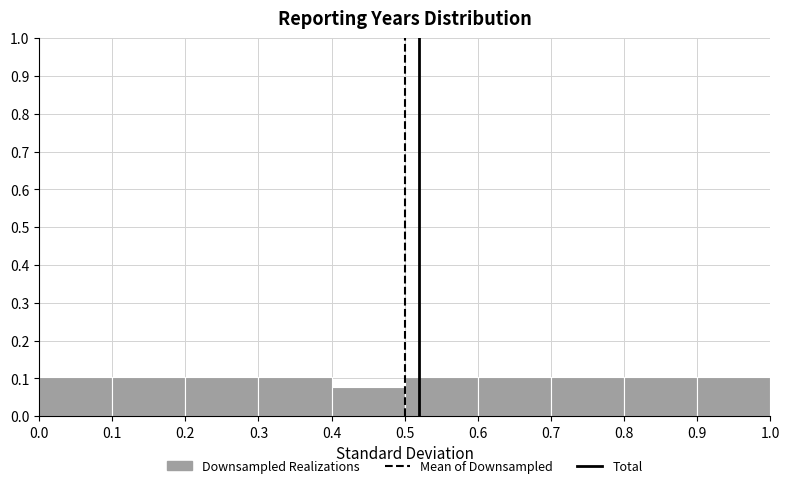

Reading left to right, list every bar in this chart as the range it spans on the x-axis followed by its height. The values are not printed on the chart, so give them approximately, as read against the axis.

0.0 to 0.1: 0.10
0.1 to 0.2: 0.10
0.2 to 0.3: 0.10
0.3 to 0.4: 0.10
0.4 to 0.5: 0.08
0.5 to 0.6: 0.10
0.6 to 0.7: 0.10
0.7 to 0.8: 0.10
0.8 to 0.9: 0.10
0.9 to 1.0: 0.10